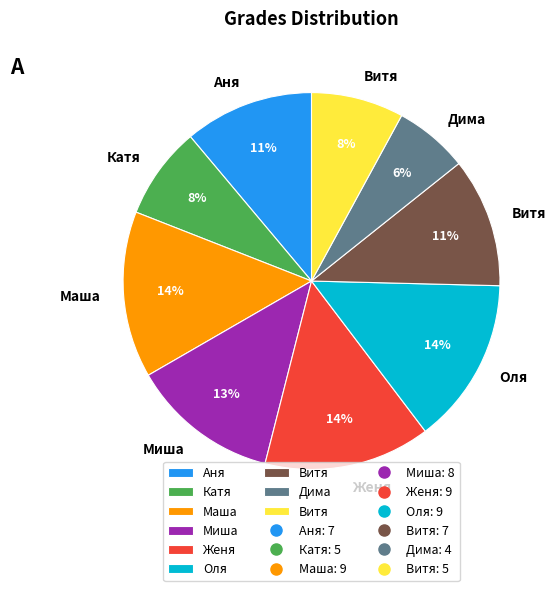

Is there any slice that represents more than half of the pie?

No